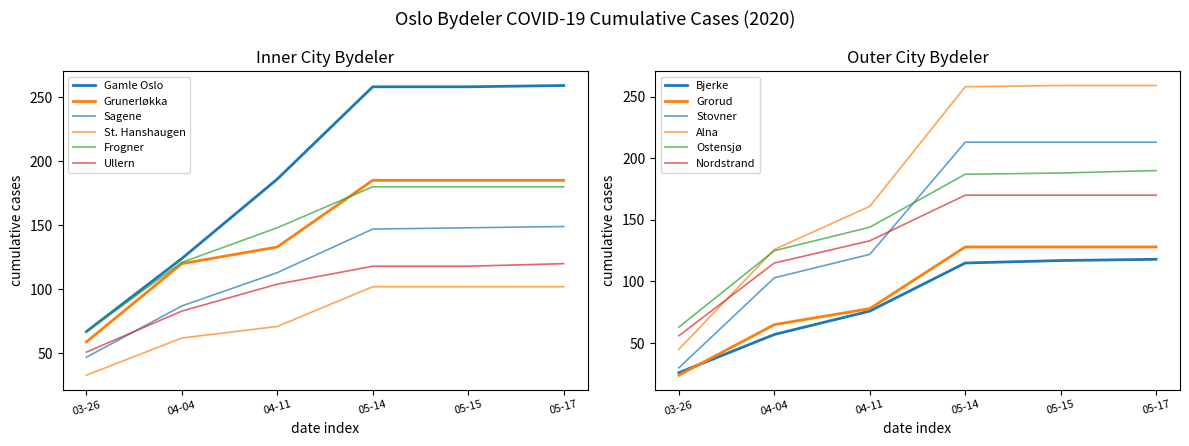

What is the difference between the second highest and second lowest values in the Grunerløkka series?

65